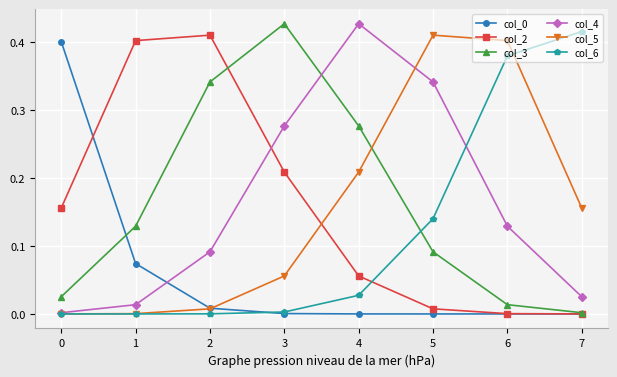

True or false: col_6 and col_4 cross at least once.

True